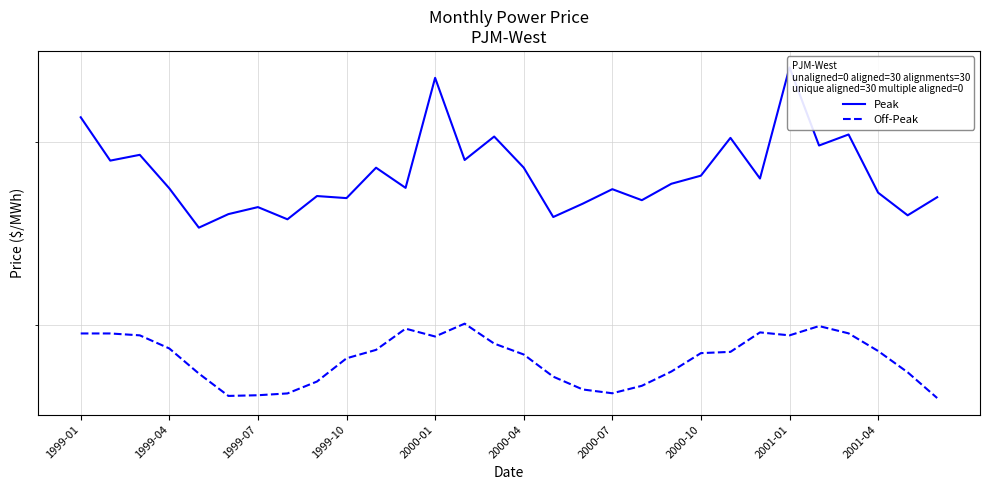

What position from the right is 10?

20